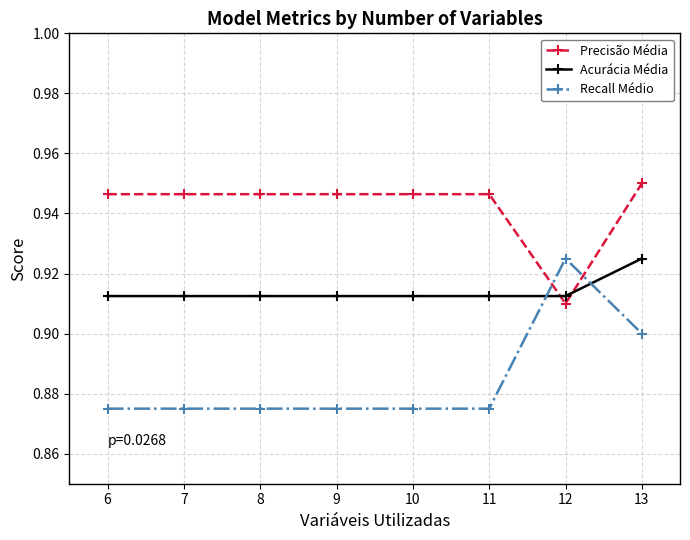

At 11, list the series in order from smallest to largest.

Recall Médio, Acurácia Média, Precisão Média